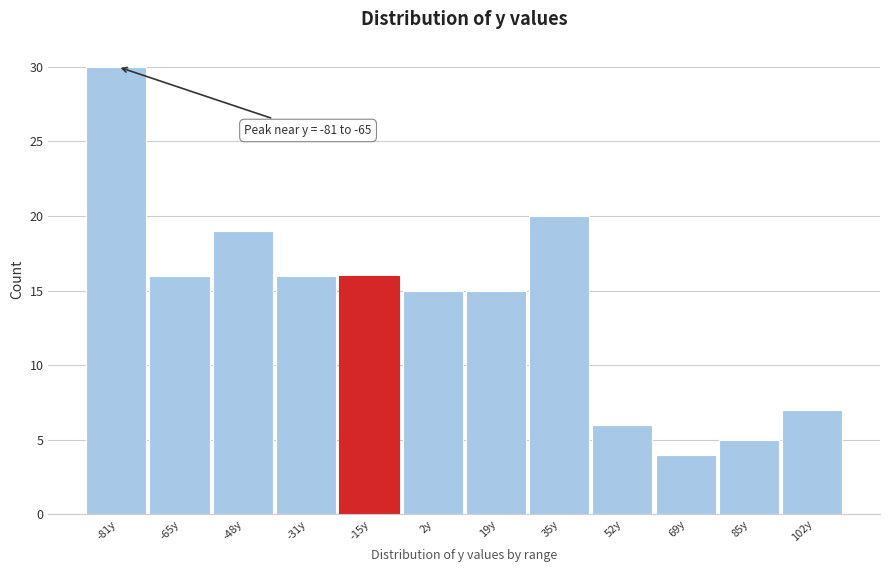

Reading left to right, extract all data points from this chart.

30	16	19	16	16	15	15	20	6	4	5	7